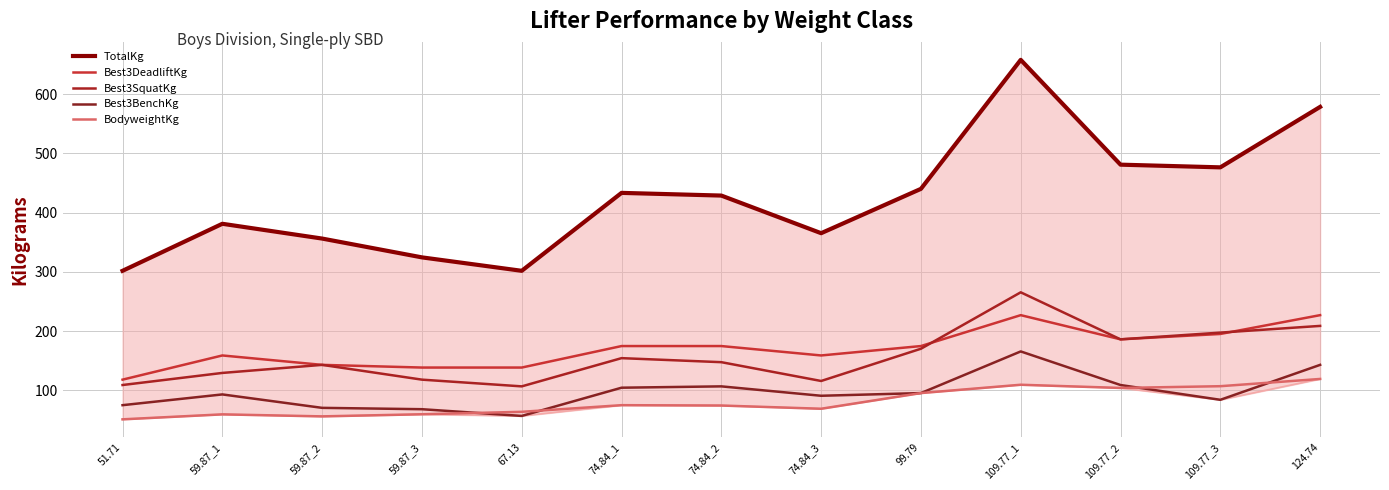

What is the approximate value of Best3SquatKg at 109.77_1?

265.4